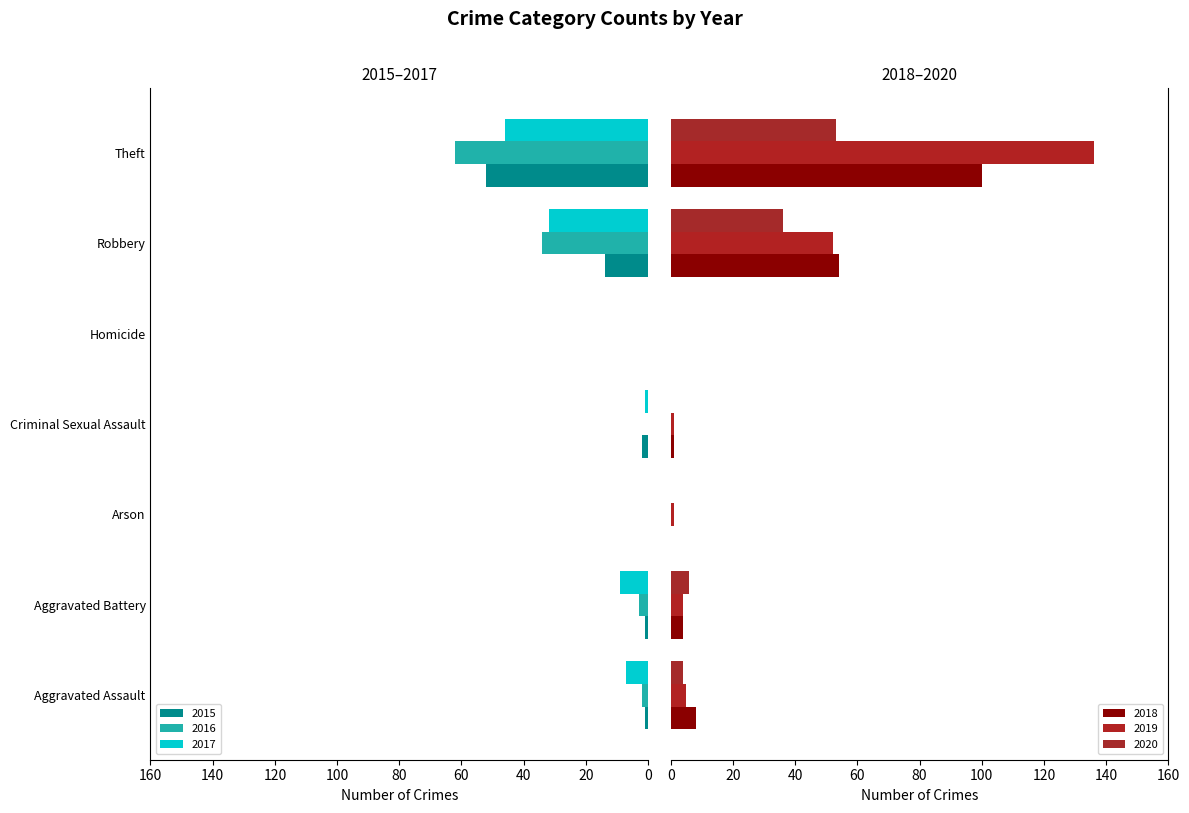

Reading left to right, list all the values displayed in this chart.

2015: 1	1	0	2	0	14	52
2016: 2	3	0	0	0	34	62
2017: 7	9	0	1	0	32	46
2018: 8	4	0	1	0	54	100
2019: 5	4	1	1	0	52	136
2020: 4	6	0	0	0	36	53